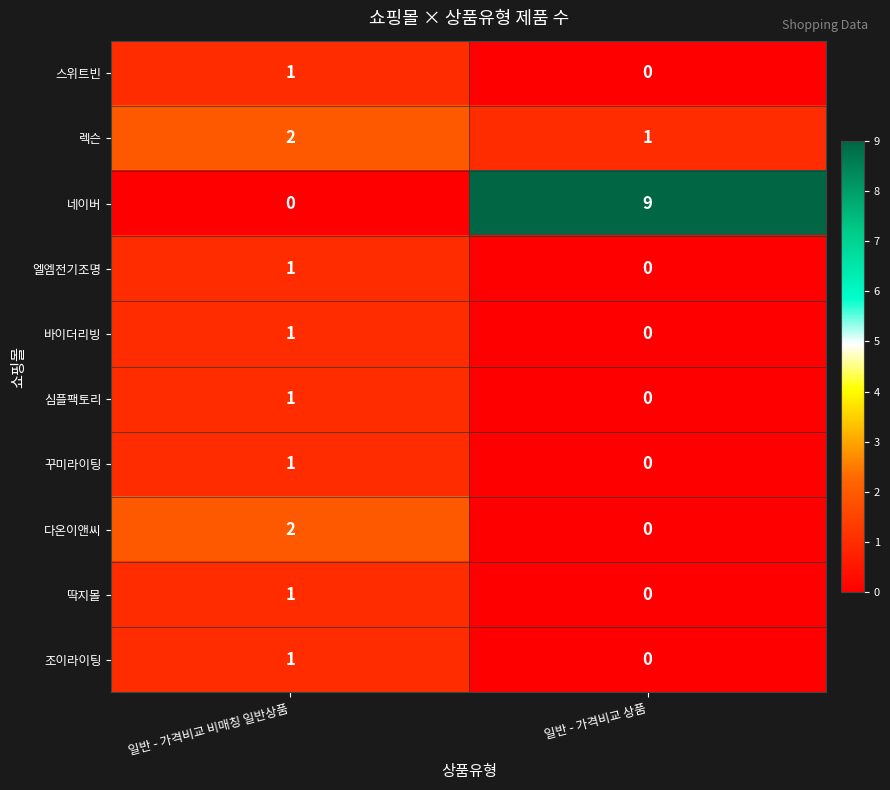

What is the total value across all series at 일반 - 가격비교 상품?

10